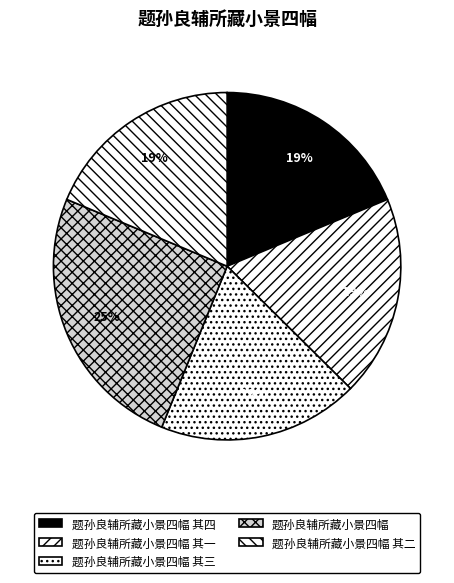

What percentage is the 题孙良辅所藏小景四幅 其一 slice, to the nearest percent?

19%